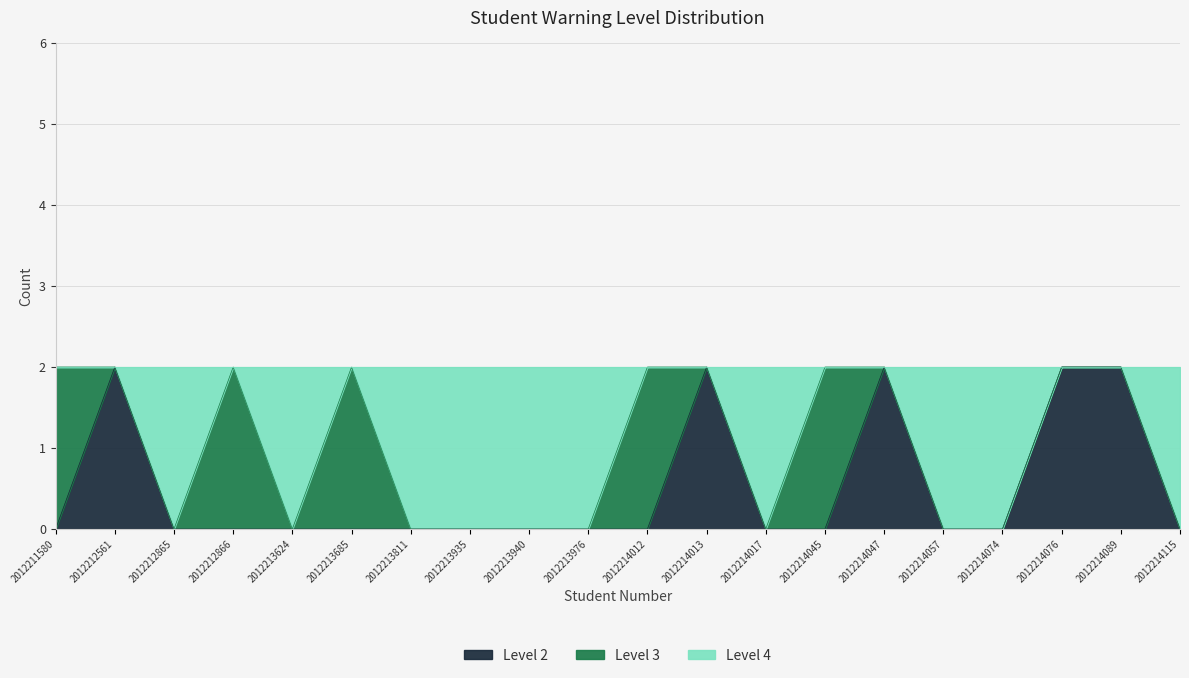

At 2012213940, list the series in order from largest to smallest.

Level 4, Level 3, Level 2